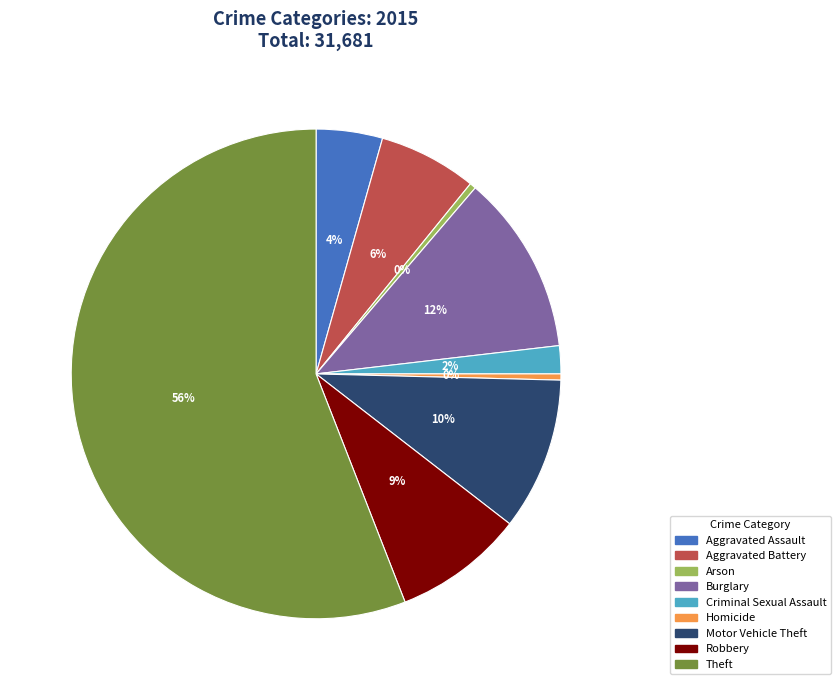

What percentage is the Aggravated Assault slice, to the nearest percent?

4%